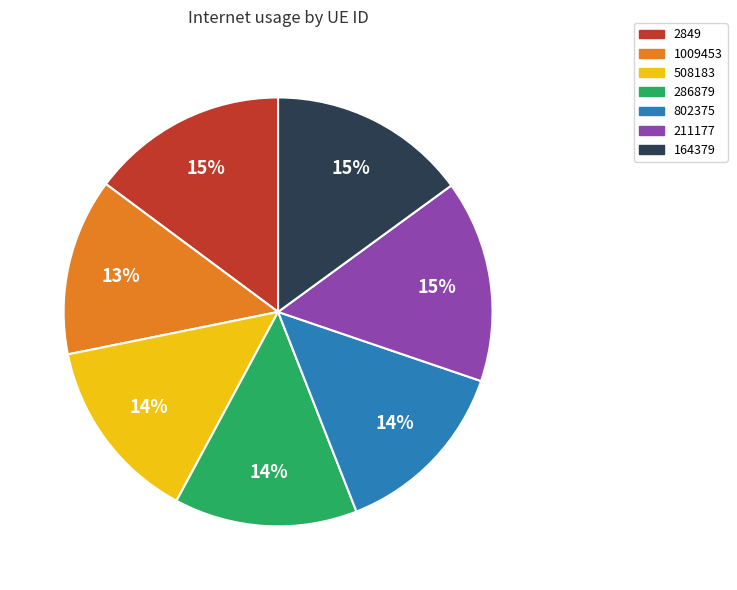

The 2849 slice represents 15% of the pie. True or false?

True